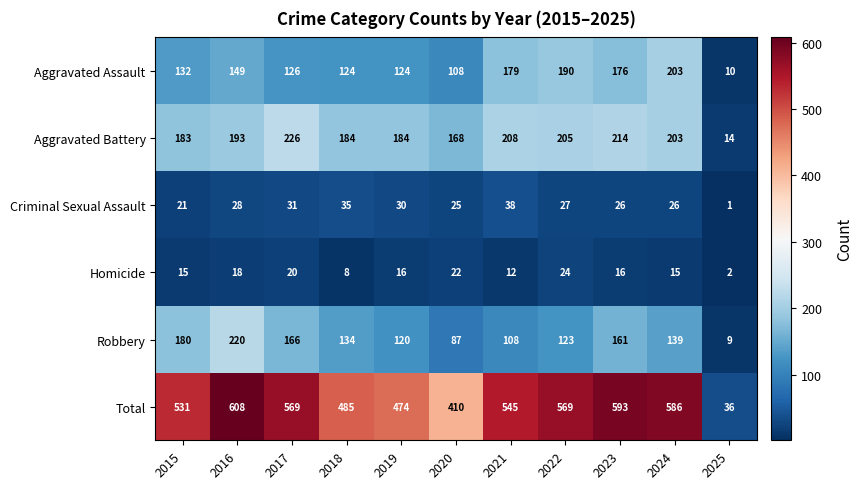

Which series has the largest range (max minus min)?

Total